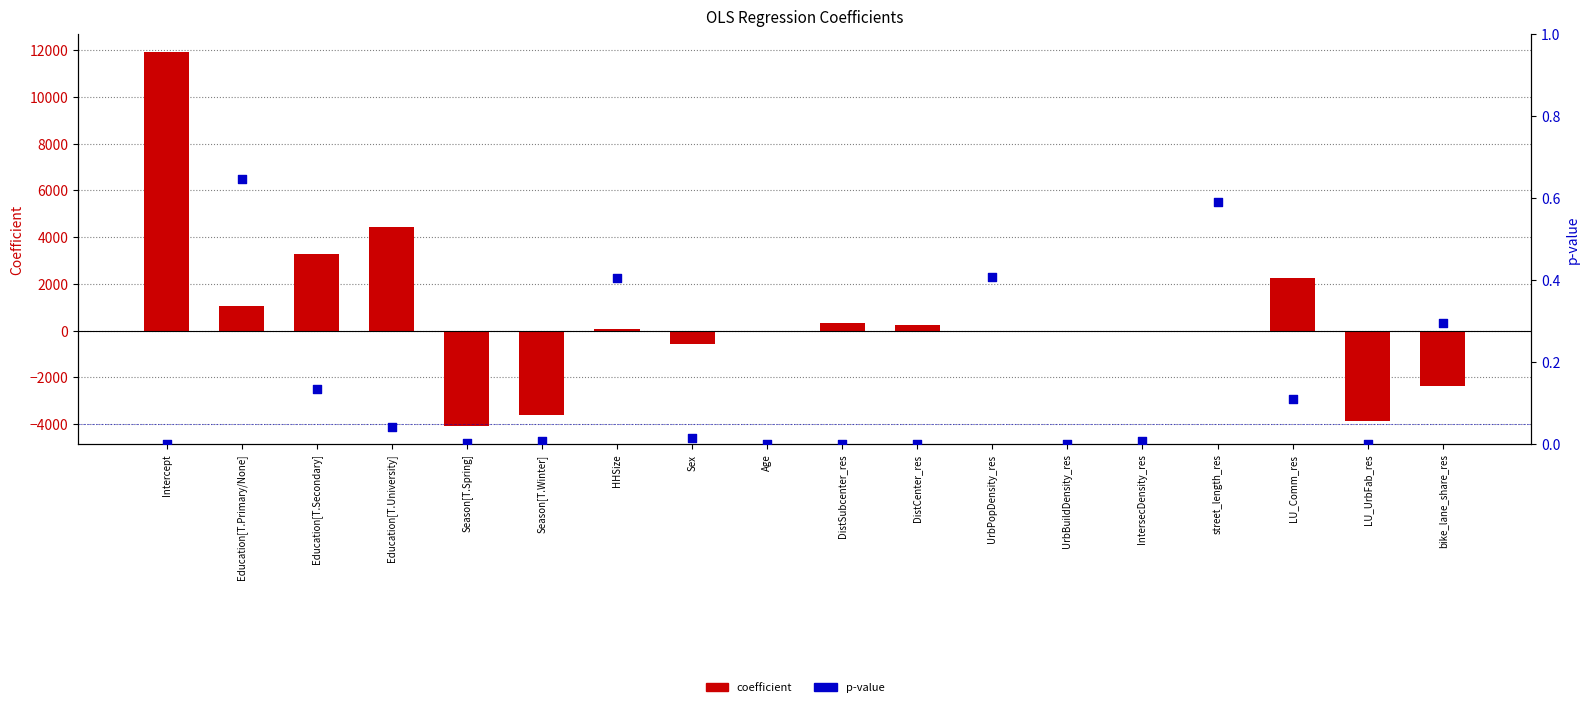

Is the value of coefficient at street_length_res greater than the value of p-value at UrbPopDensity_res?

No